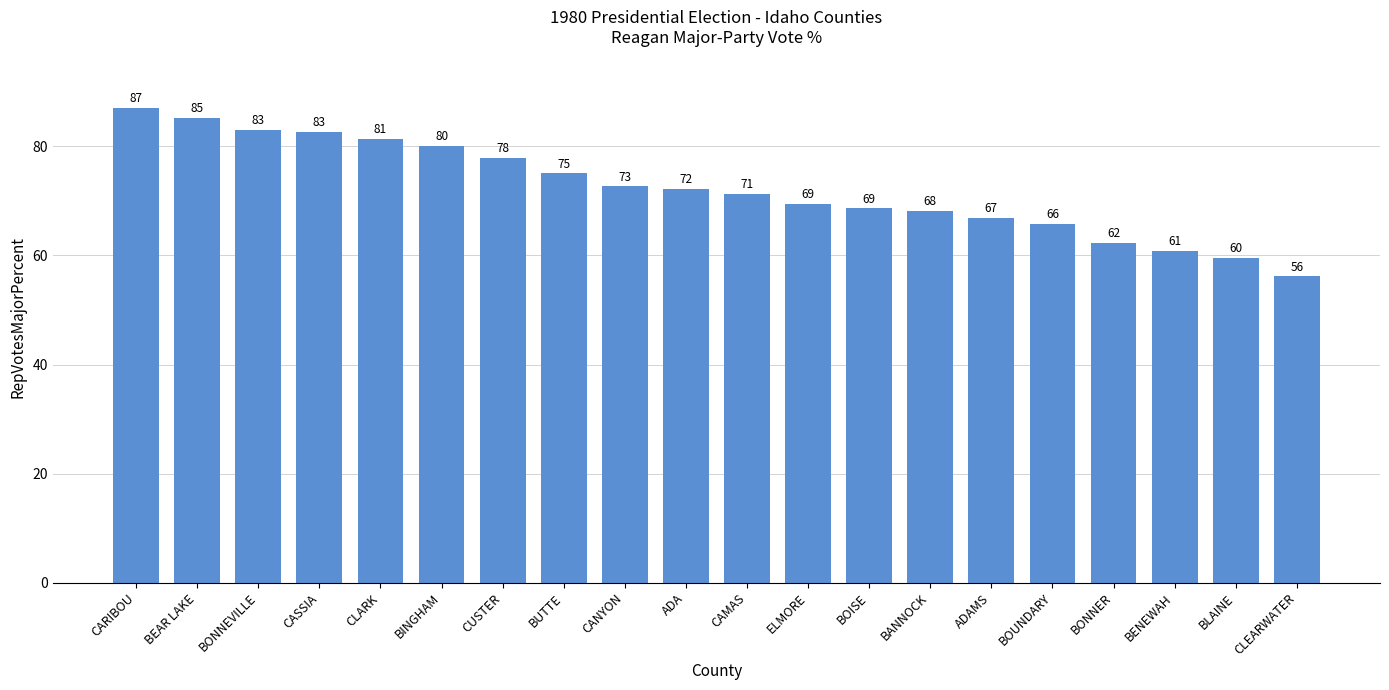

Where is the data nearest to the value 71?

CAMAS